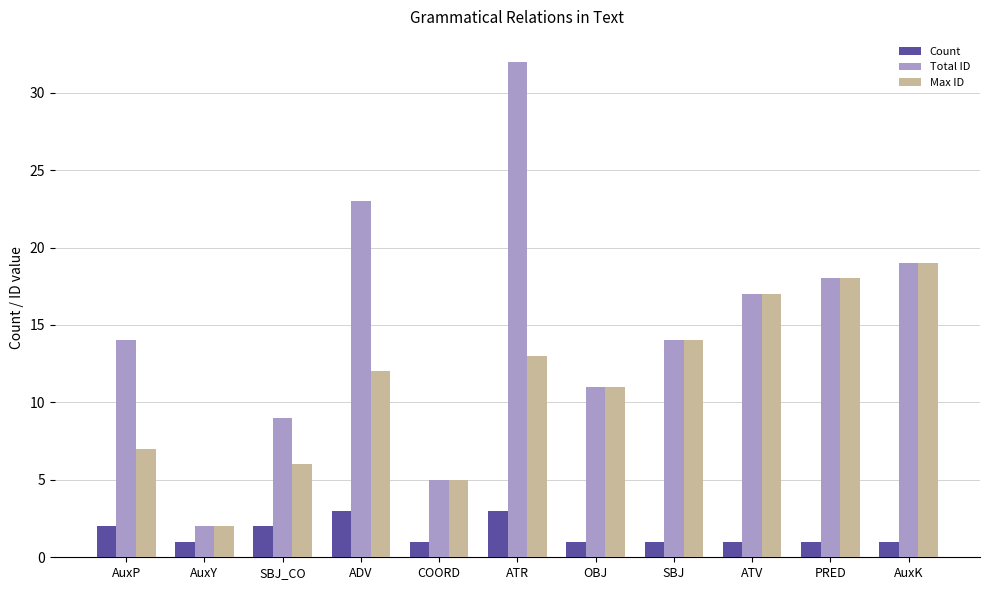

Rank the series by their maximum value, from highest to lowest.

Total ID, Max ID, Count